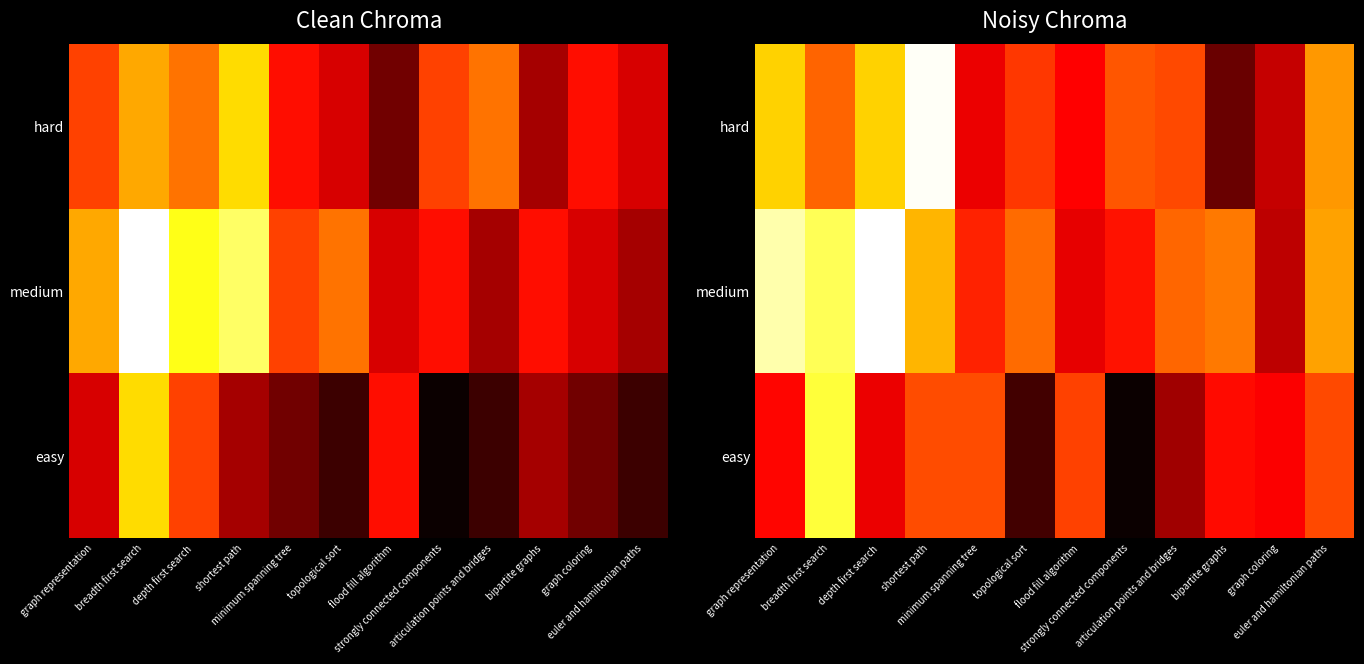

What is the difference between the maximum and second lowest values in the hard series?

11.2